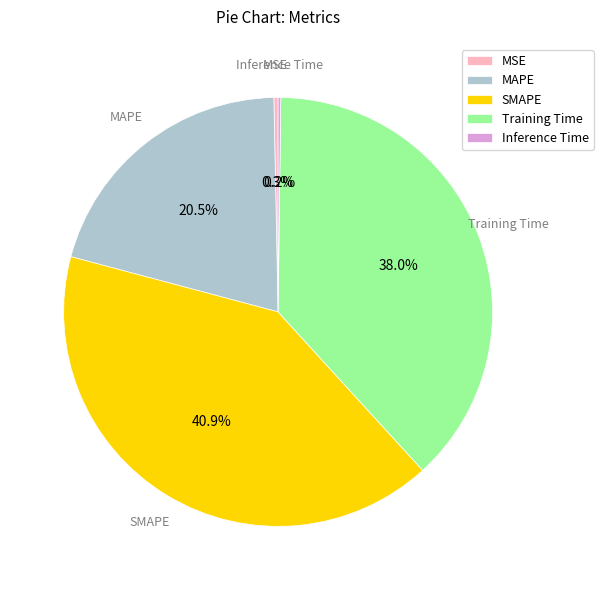

Do MSE and SMAPE together represent more than half of the pie?

No